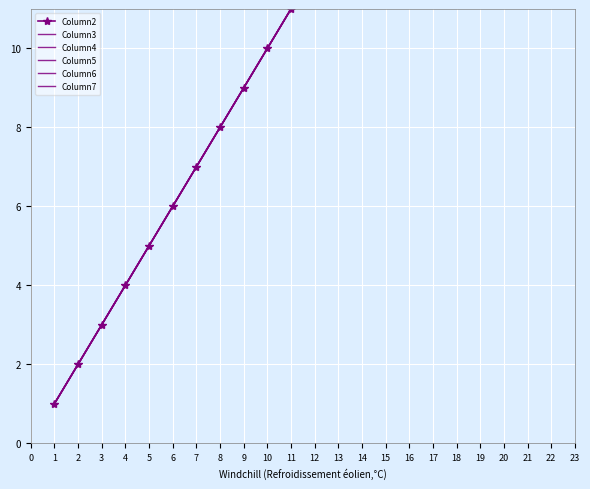

How many data points in Column6 are less than 11?

10